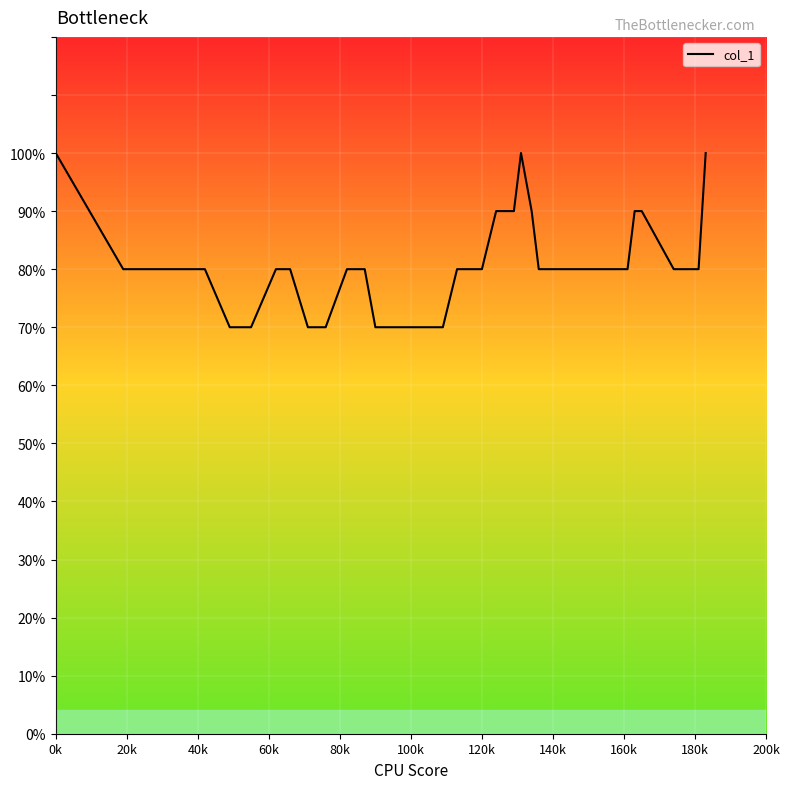

Reading left to right, list all the values displayed in this chart.

10	8	8	8	8	7	7	8	8	7	7	8	8	7	7	7	7	7	8	8	9	9	10	9	8	8	8	8	8	8	8	8	8	9	9	8	8	8	8	10